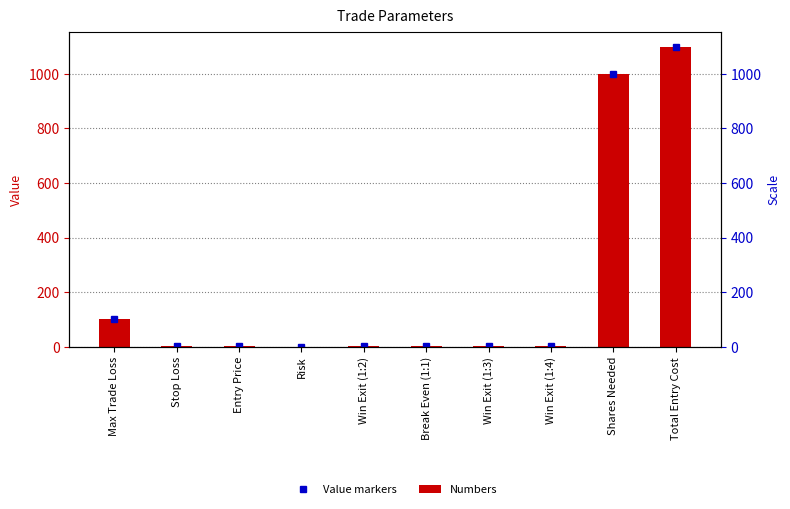

Where is Numbers nearest to the value 550?

Max Trade Loss